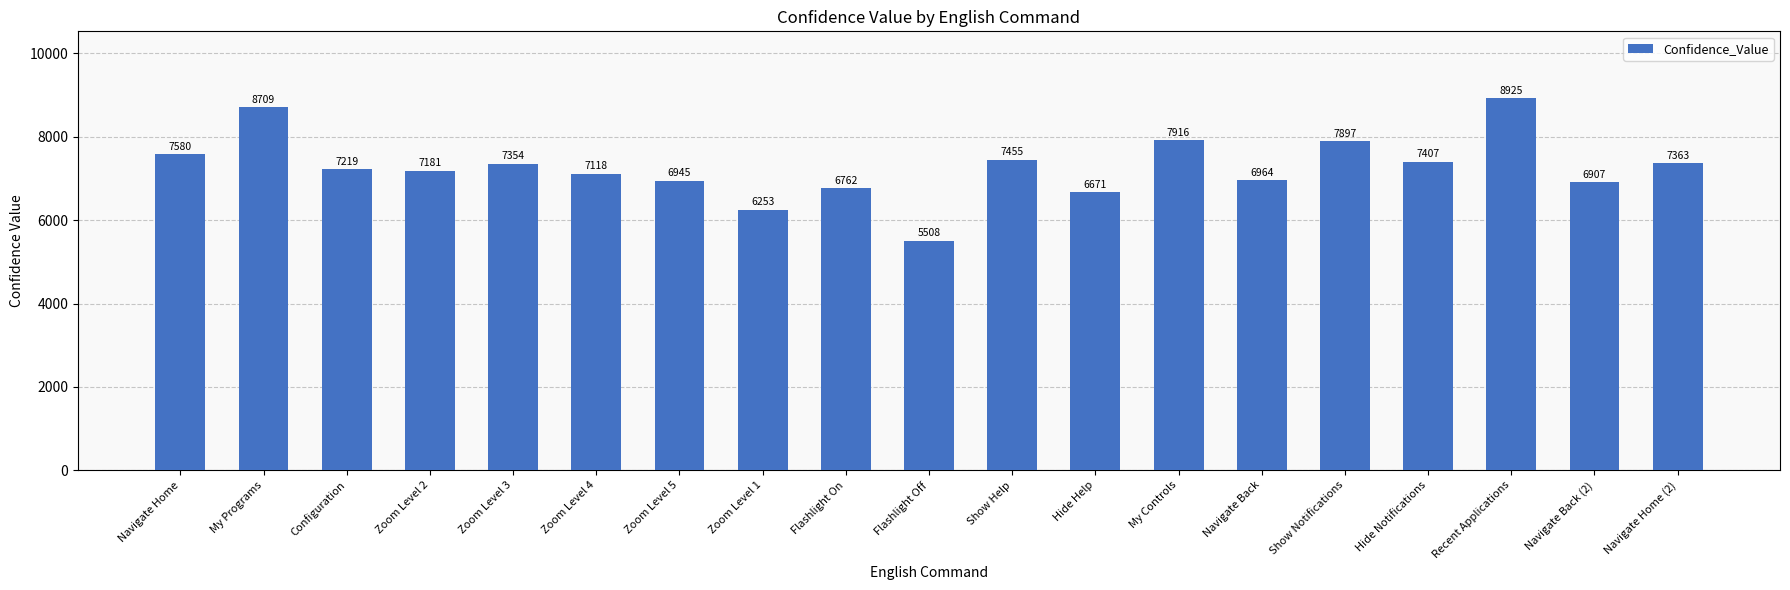

What is the greatest value displayed?

8925